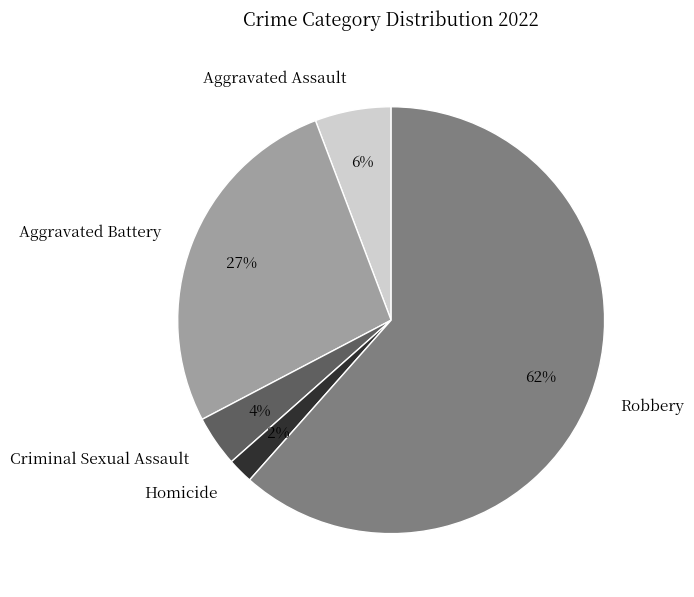

Count the number of slices in the pie.

5